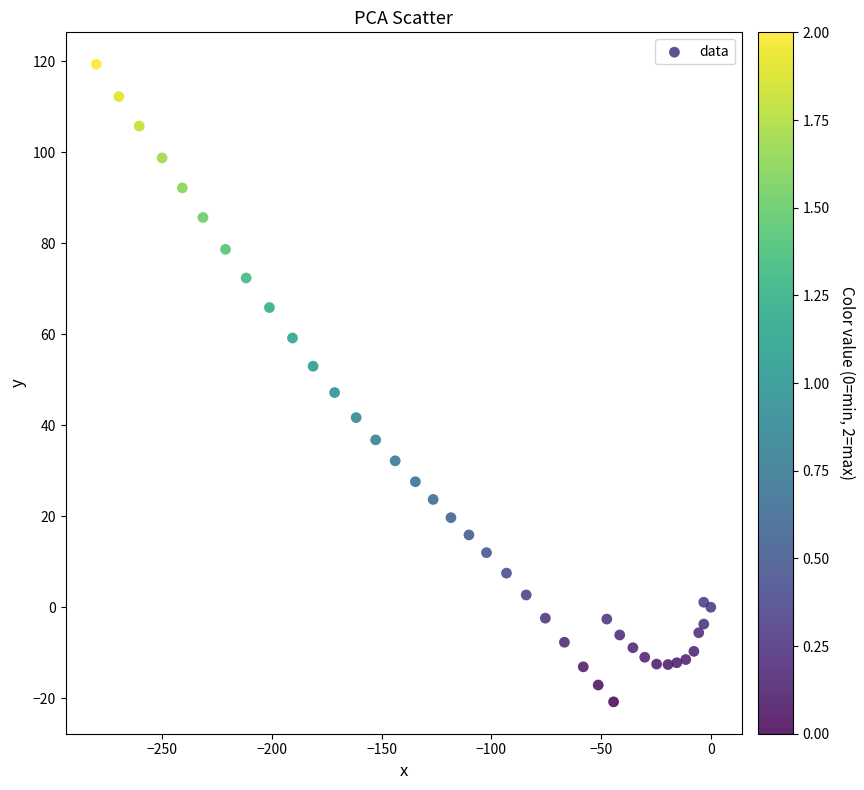

What is the range of Y values (max minus min)?

140.2